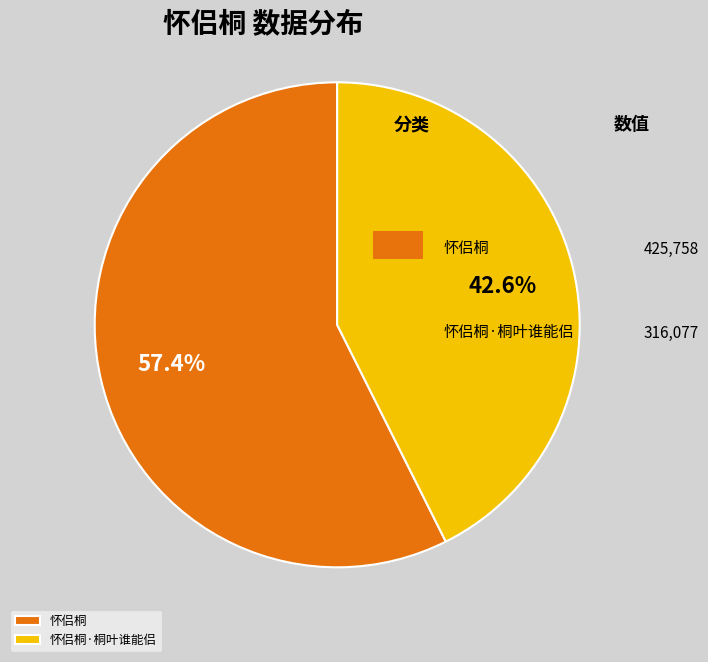

What is the largest slice in the pie chart?

怀侣桐